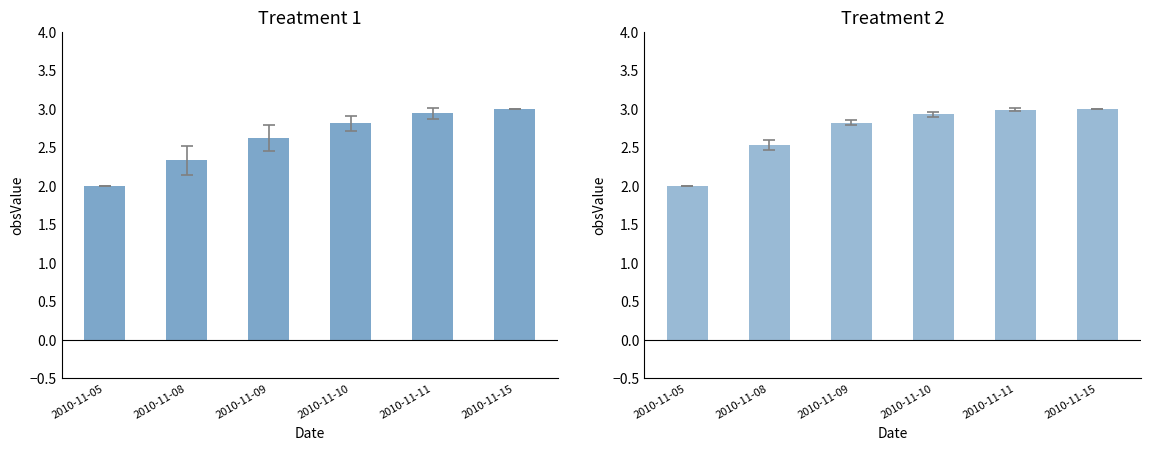

What is the approximate value of TreatNo 2 obsValue at 2010-11-08?

2.5